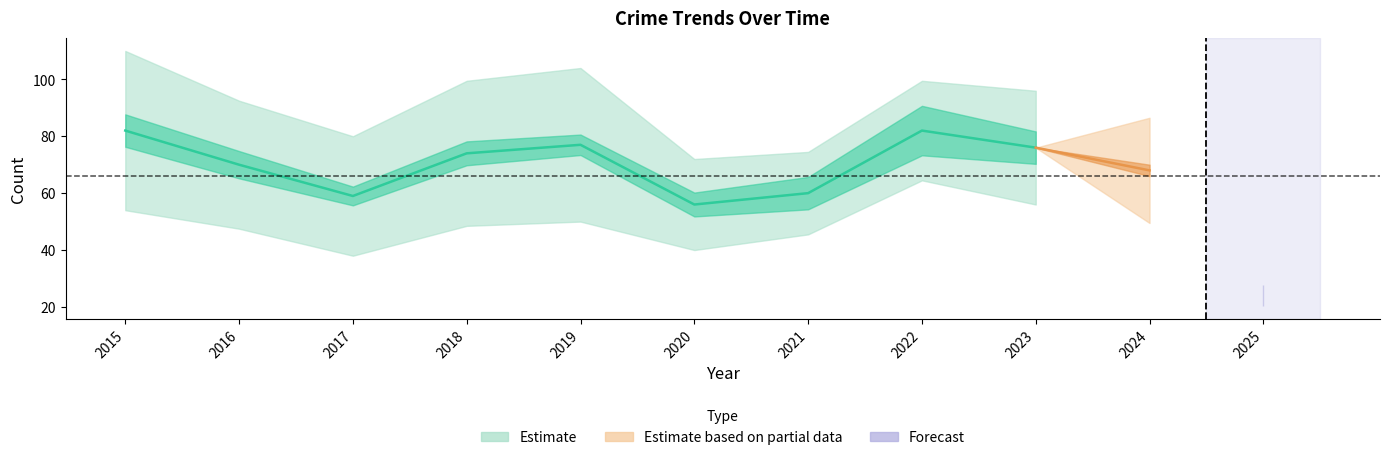

True or false: Aggravated Battery has a value of 12 at 2019.

False